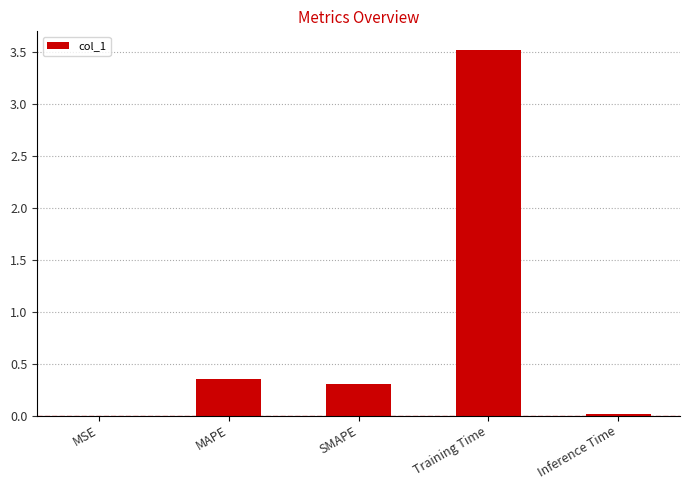

What is the difference between the values at MSE and Training Time?

3.5